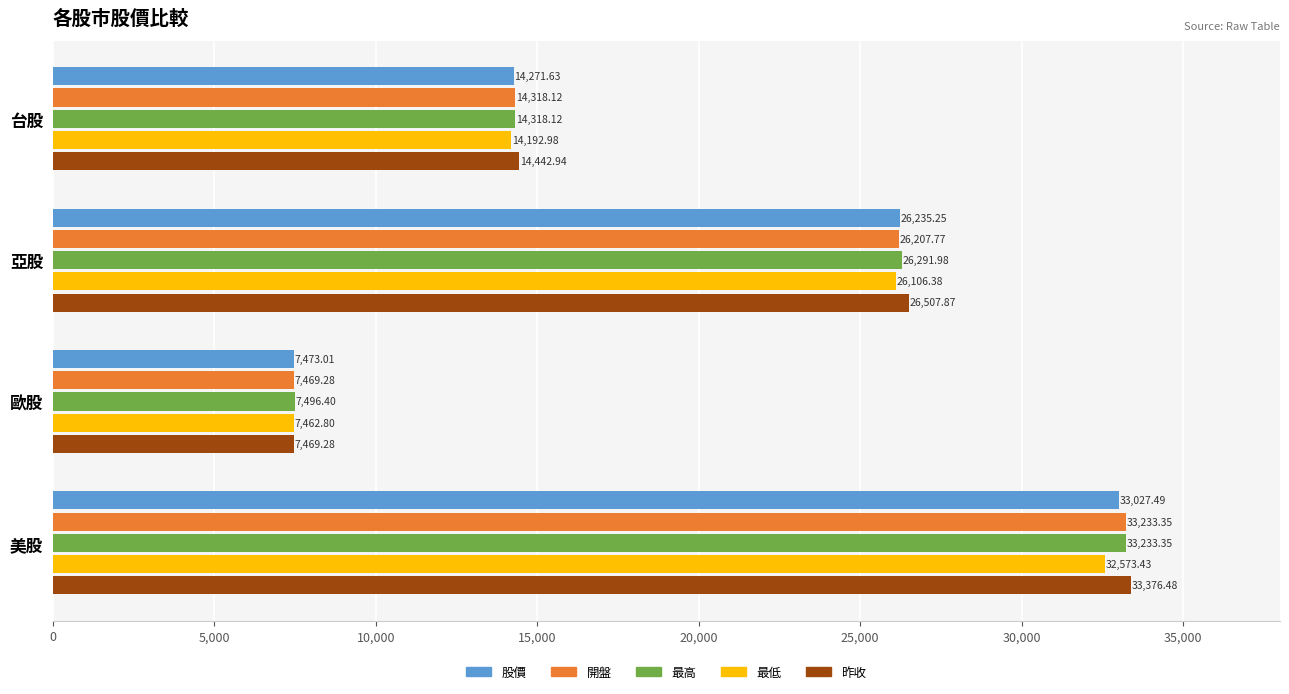

What is the average value of the 昨收 series?

20449.1